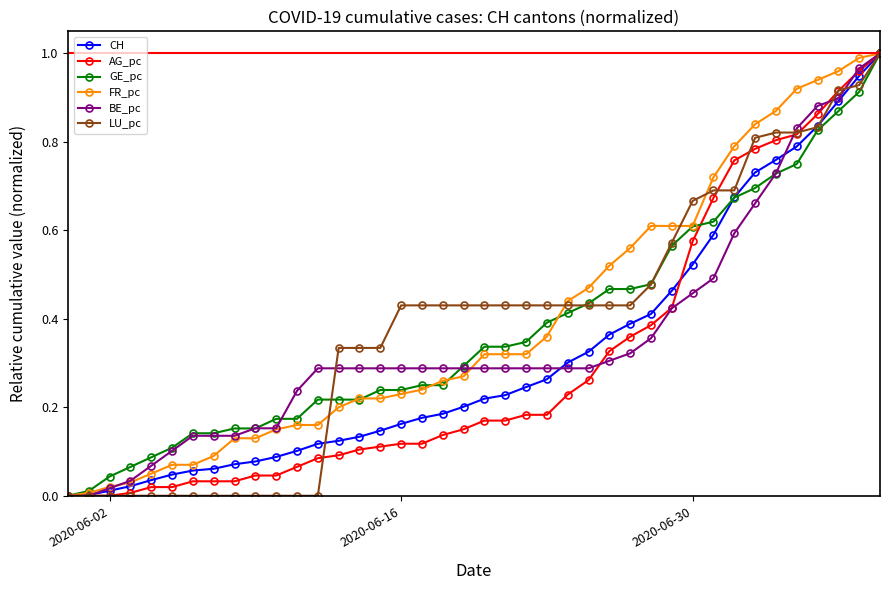

Rank the series by their maximum value, from lowest to highest.

CH, AG_pc, GE_pc, FR_pc, BE_pc, LU_pc